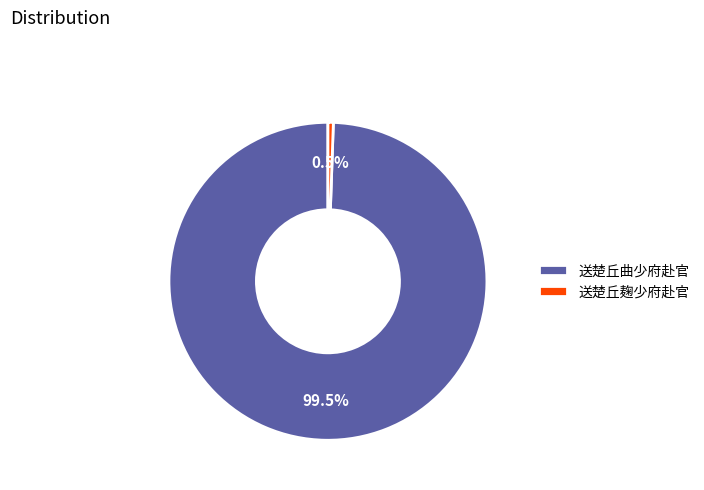

Is the sum of 送楚丘曲少府赴官 and 送楚丘麹少府赴官 greater than half?

Yes